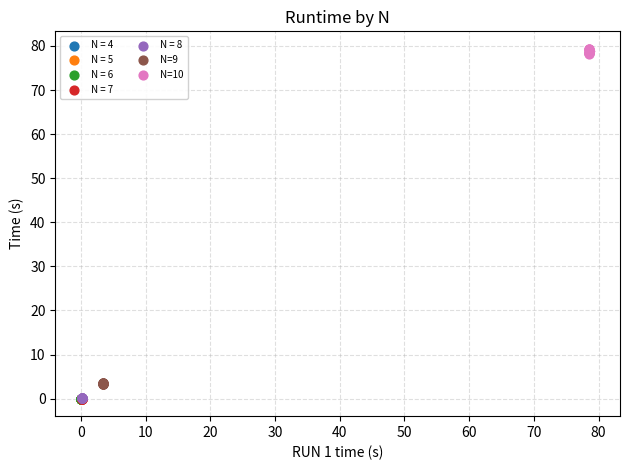

Which series has the widest spread of Y values?

N=10